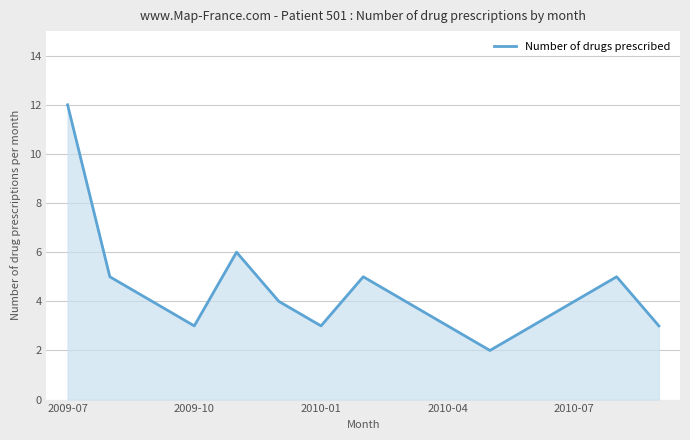

What is the difference between the maximum and minimum values?

10